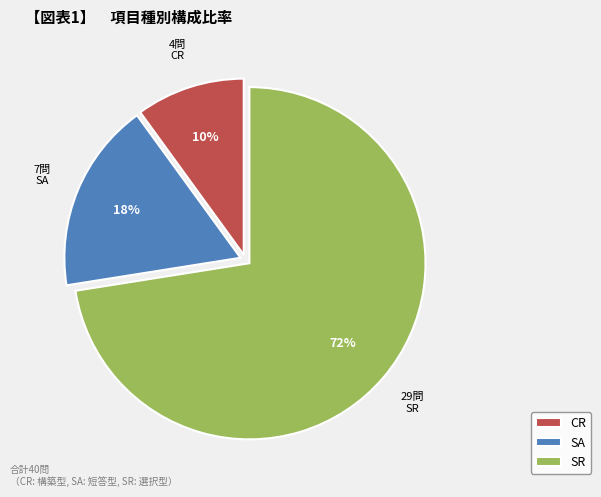

Approximately how many times larger is the value at CR compared to SA?

0.6